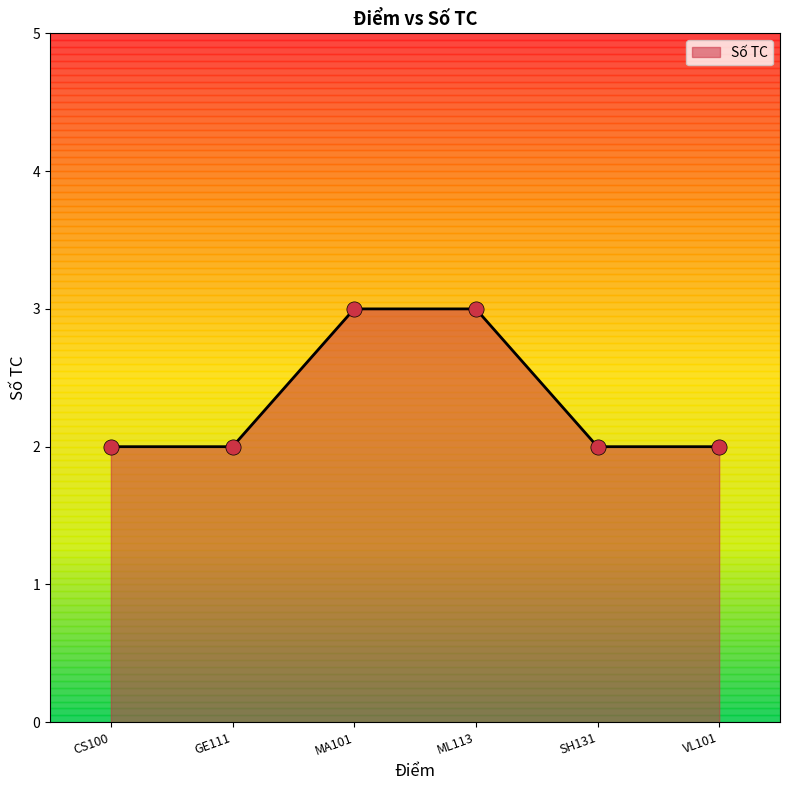

What is the ratio of the value at CS100 to the value at SH131?

1.0